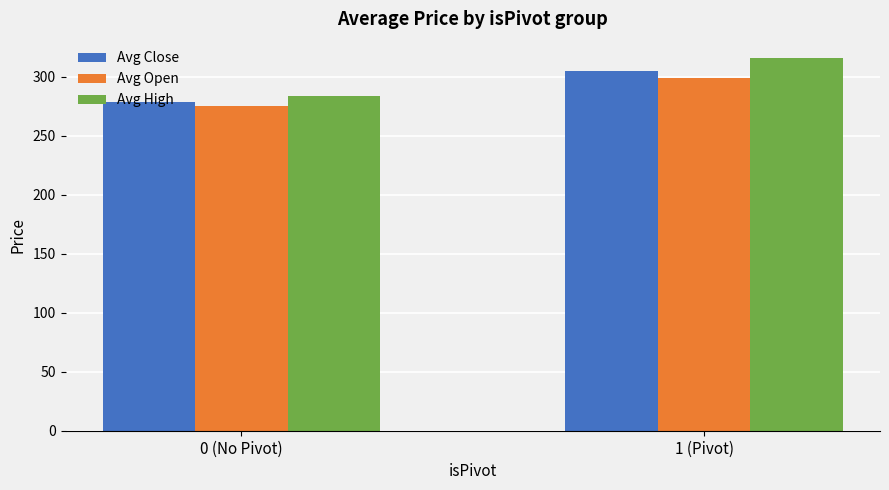

Which series has the largest total across all categories?

Avg High